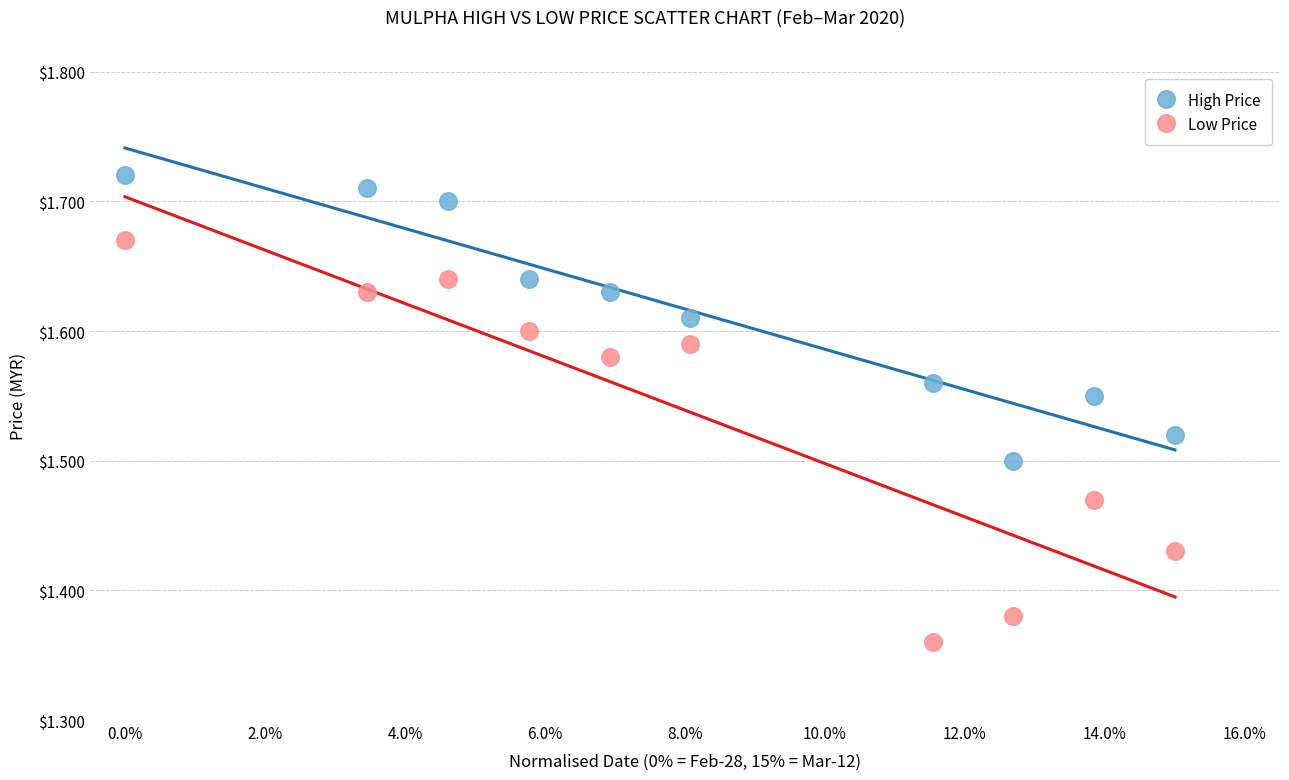

Which series has the largest Y range (max minus min)?

Low Price